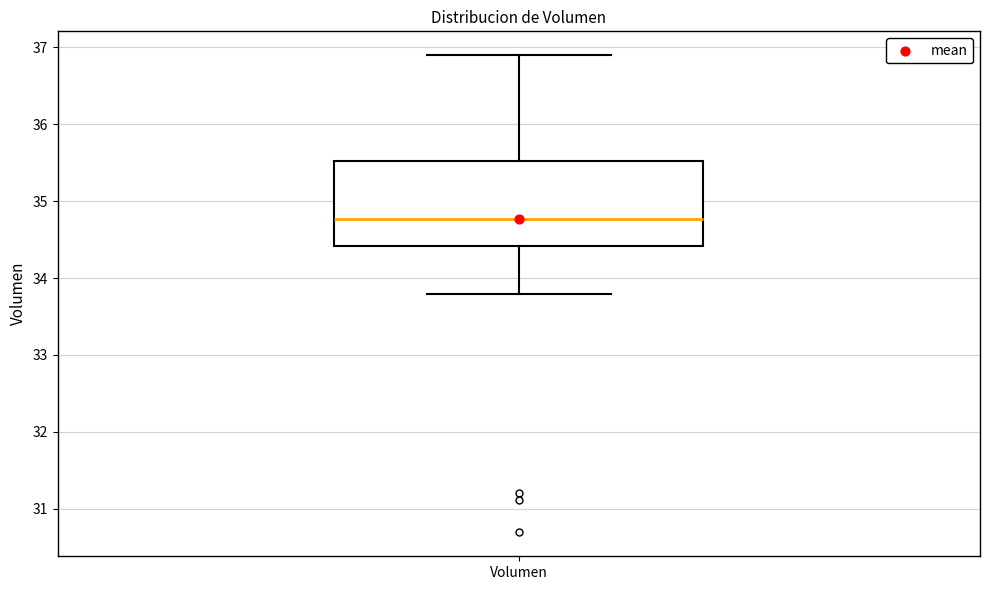

Read this box plot against the y-axis: the position of the median line, the range covered by the box, and the ends of both whiskers. The values are not printed on the chart, so give them approximately, as read against the axis.

median 34.8, box 34.4 to 35.5, whiskers 33.8 to 36.9